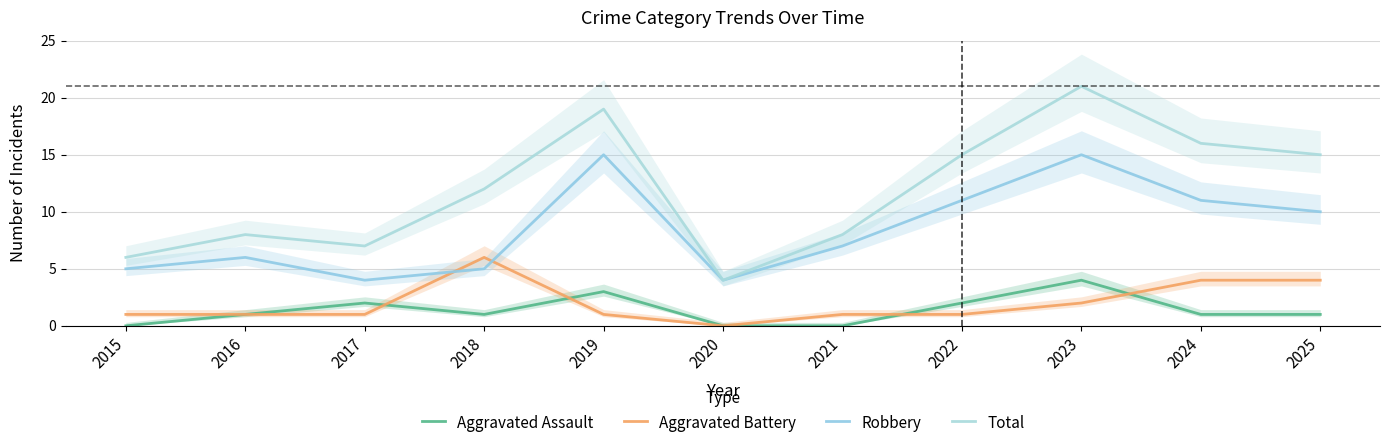

What is the difference between the maximum and minimum values in the Total series?

17